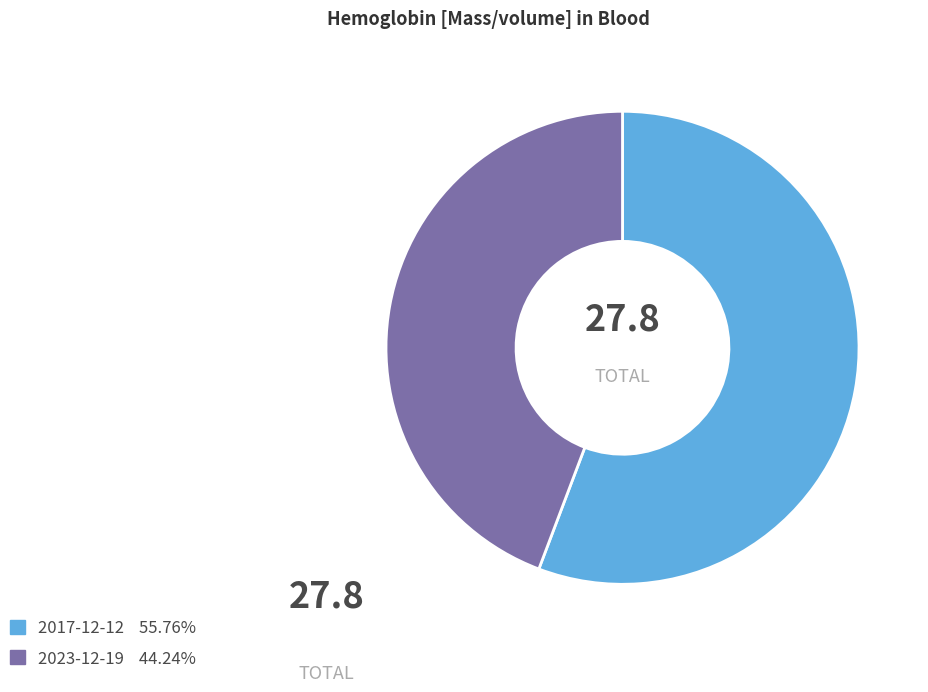

Is there any slice that represents more than half of the pie?

Yes